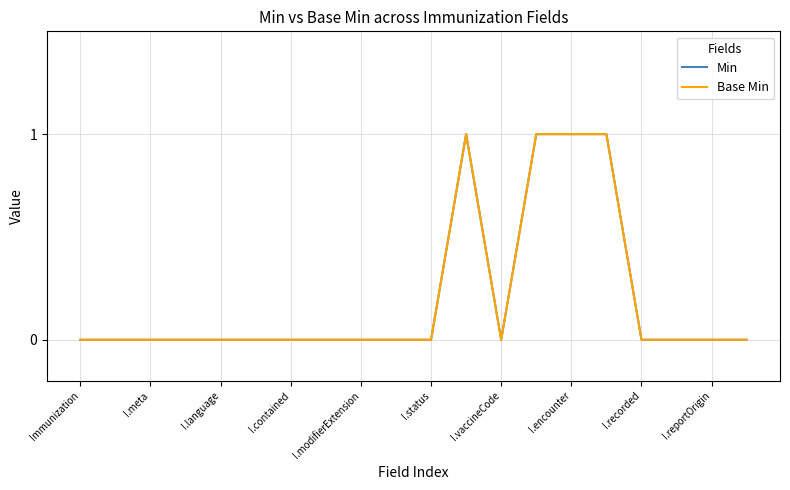

What is the maximum value for Min?

1